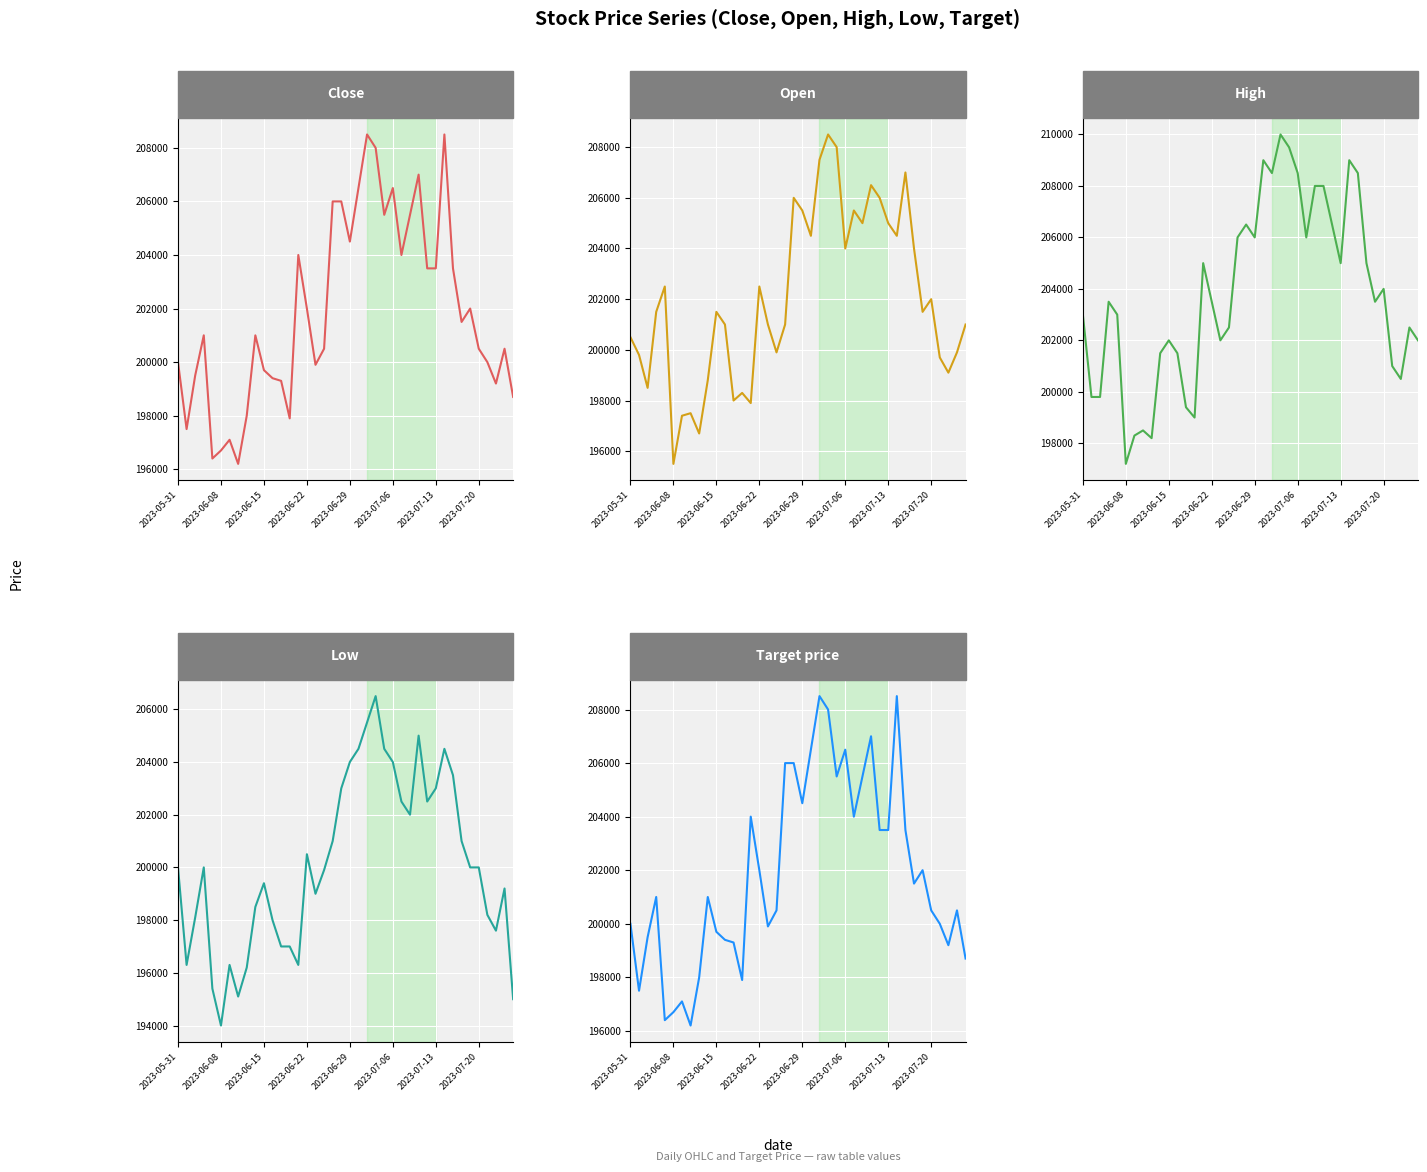

Is this an area chart (filled region under the line)?

No